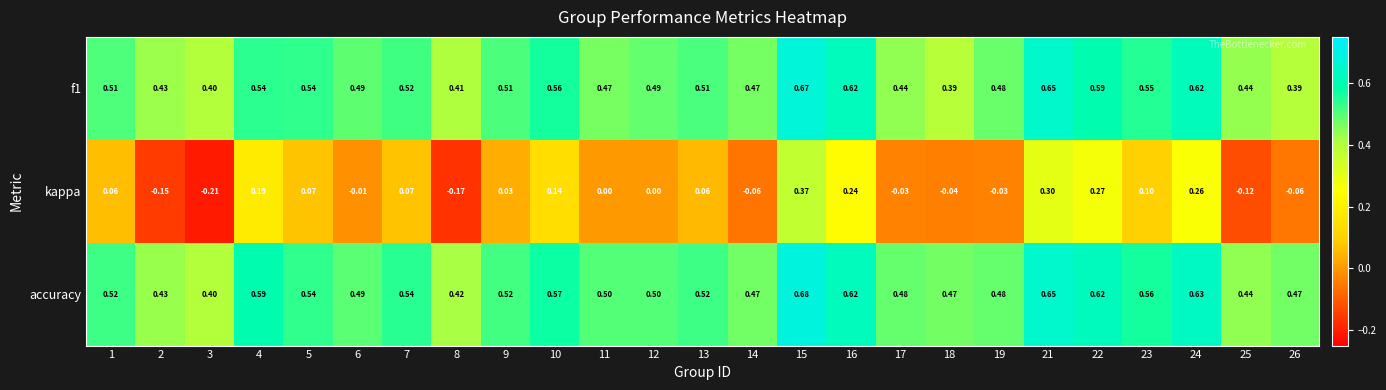

Which series has the largest range (max minus min)?

kappa